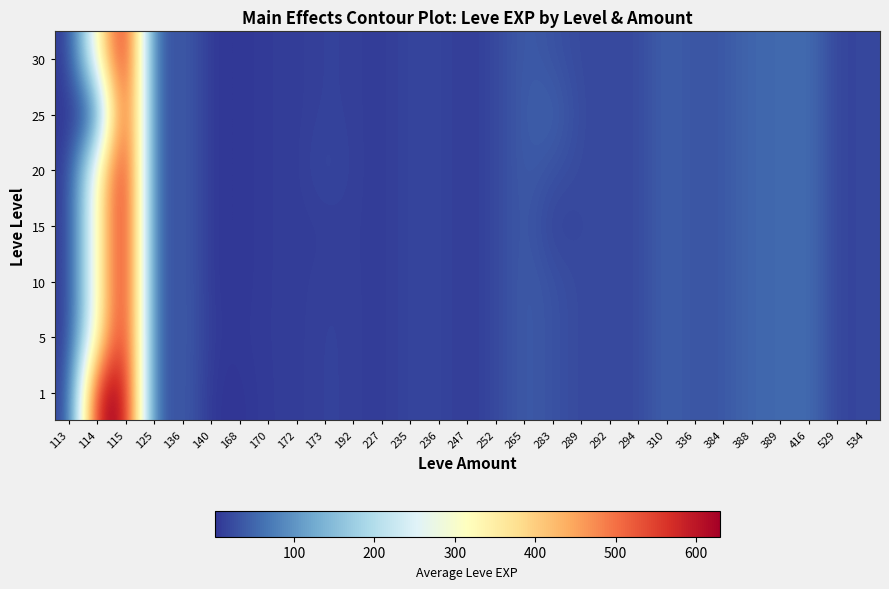

Which label corresponds to the smallest value in the chart?

113